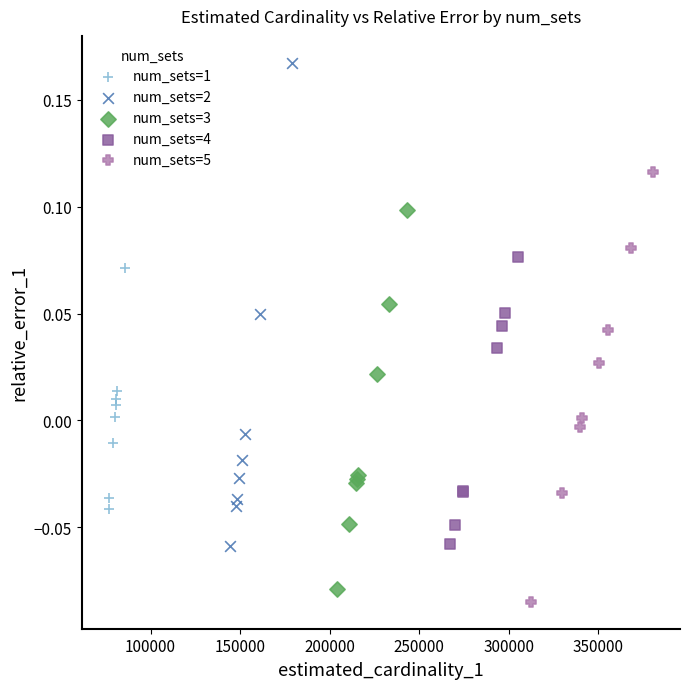

Which series has the largest Y range (max minus min)?

num_sets=2